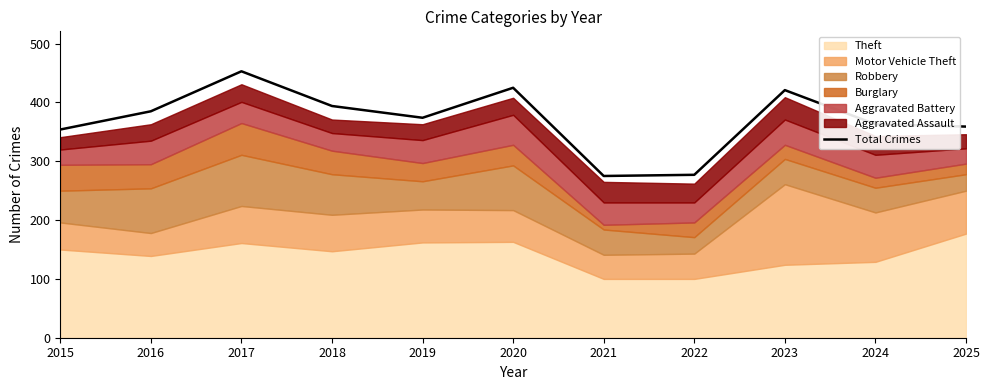

Where does the data first go above 374?

2016